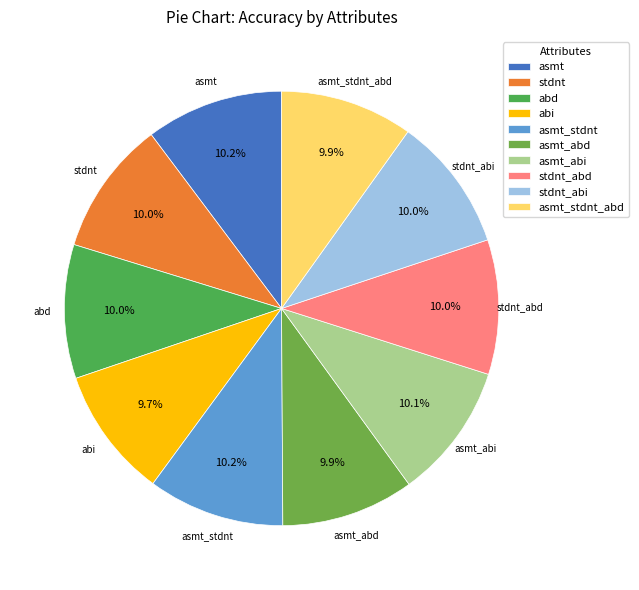

What percentage do asmt_stdnt and abi together represent?

19.9%